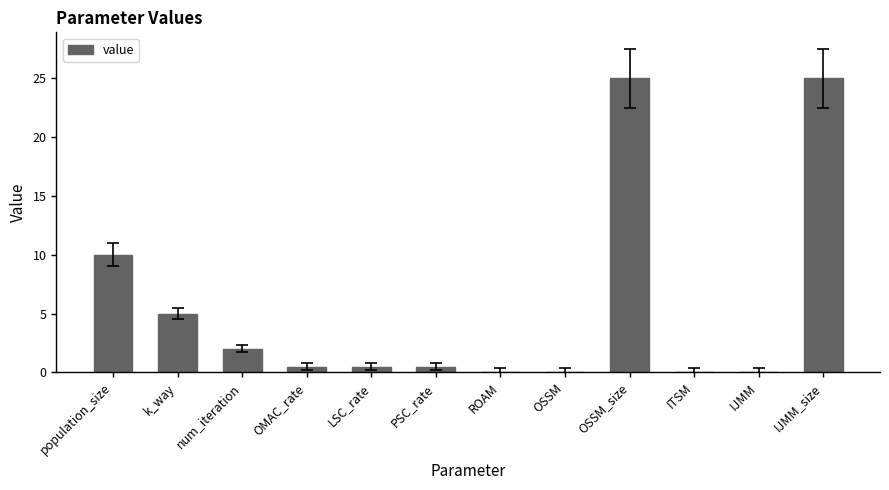

Are the bars horizontal?

No